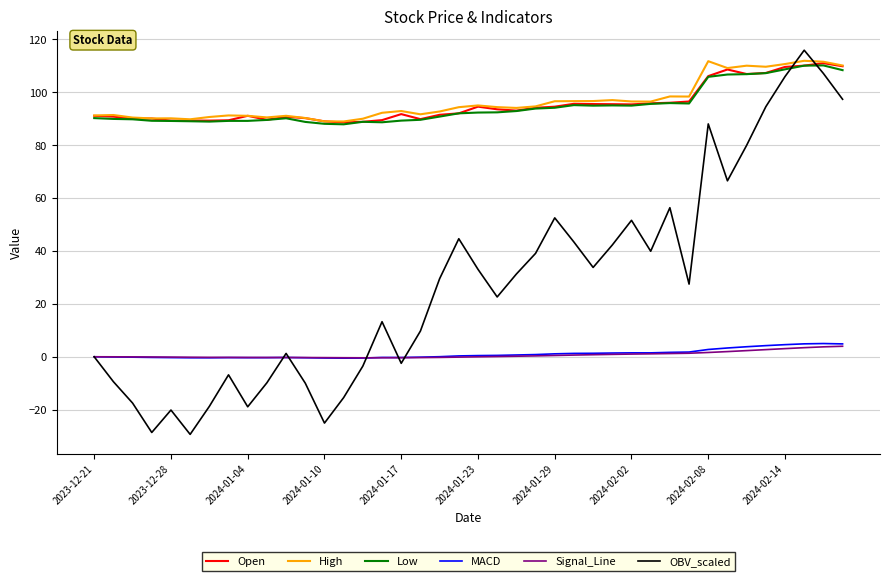

What is the minimum value shown in the chart?

-29.3